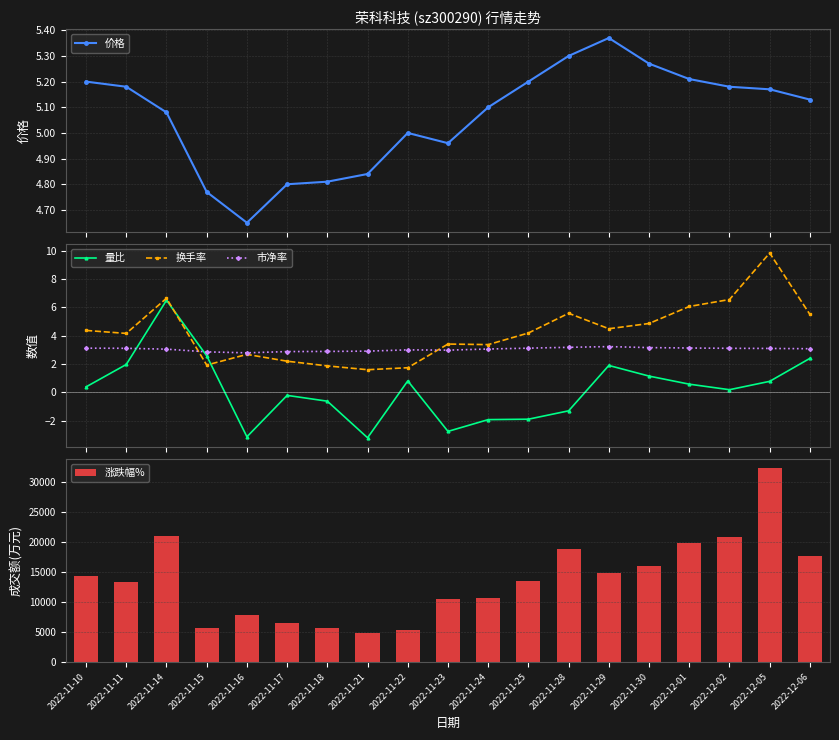

Reading left to right, extract all data points from this chart.

价格: 2022-11-10=5.2	2022-11-11=5.2	2022-11-14=5.1	2022-11-15=4.8	2022-11-16=4.7	2022-11-17=4.8	2022-11-18=4.8	2022-11-21=4.8	2022-11-22=5.0	2022-11-23=5.0	2022-11-24=5.1	2022-11-25=5.2	2022-11-28=5.3	2022-11-29=5.4	2022-11-30=5.3	2022-12-01=5.2	2022-12-02=5.2	2022-12-05=5.2	2022-12-06=5.1
量比: 2022-11-10=0.4	2022-11-11=2.0	2022-11-14=6.5	2022-11-15=2.6	2022-11-16=-3.1	2022-11-17=-0.2	2022-11-18=-0.6	2022-11-21=-3.2	2022-11-22=0.8	2022-11-23=-2.8	2022-11-24=-1.9	2022-11-25=-1.9	2022-11-28=-1.3	2022-11-29=1.9	2022-11-30=1.1	2022-12-01=0.6	2022-12-02=0.2	2022-12-05=0.8	2022-12-06=2.4
换手率: 2022-11-10=4.4	2022-11-11=4.2	2022-11-14=6.6	2022-11-15=1.9	2022-11-16=2.7	2022-11-17=2.2	2022-11-18=1.9	2022-11-21=1.6	2022-11-22=1.7	2022-11-23=3.4	2022-11-24=3.4	2022-11-25=4.2	2022-11-28=5.6	2022-11-29=4.5	2022-11-30=4.9	2022-12-01=6.1	2022-12-02=6.5	2022-12-05=9.8	2022-12-06=5.5
市净率: 2022-11-10=3.1	2022-11-11=3.1	2022-11-14=3.0	2022-11-15=2.9	2022-11-16=2.8	2022-11-17=2.9	2022-11-18=2.9	2022-11-21=2.9	2022-11-22=3.0	2022-11-23=3.0	2022-11-24=3.1	2022-11-25=3.1	2022-11-28=3.2	2022-11-29=3.2	2022-11-30=3.2	2022-12-01=3.1	2022-12-02=3.1	2022-12-05=3.1	2022-12-06=3.1
涨跌幅%: 2022-11-10=14319.0	2022-11-11=13354.0	2022-11-14=21099.0	2022-11-15=5682.0	2022-11-16=7802.0	2022-11-17=6556.0	2022-11-18=5624.0	2022-11-21=4873.0	2022-11-22=5403.0	2022-11-23=10452.0	2022-11-24=10765.0	2022-11-25=13567.0	2022-11-28=18825.0	2022-11-29=14842.0	2022-11-30=15953.0	2022-12-01=19935.0	2022-12-02=20893.0	2022-12-05=32298.0	2022-12-06=17639.0